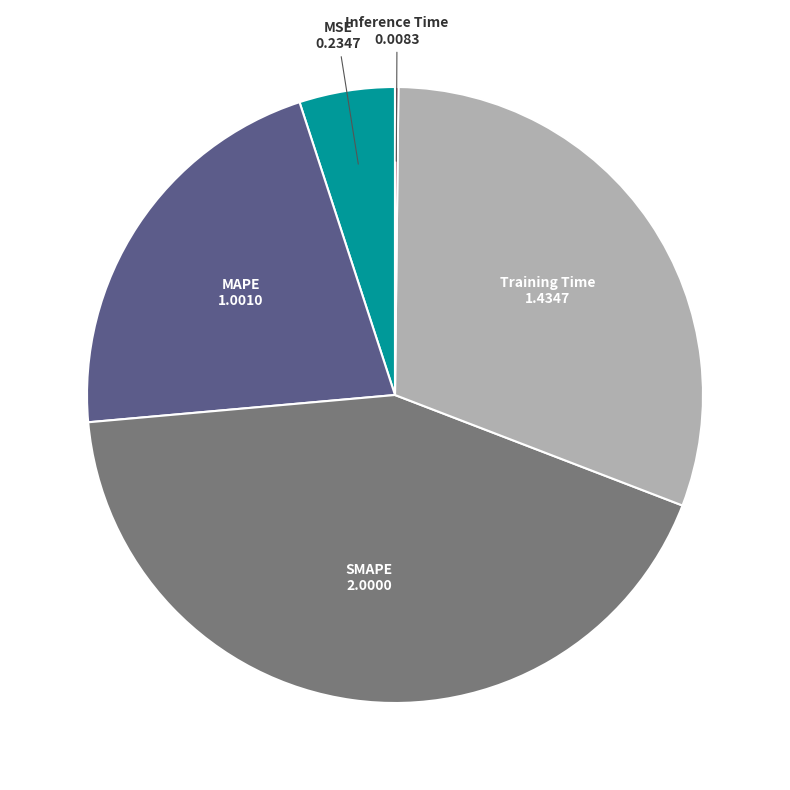

What is the ratio of the value at Training Time to the value at SMAPE?

0.7